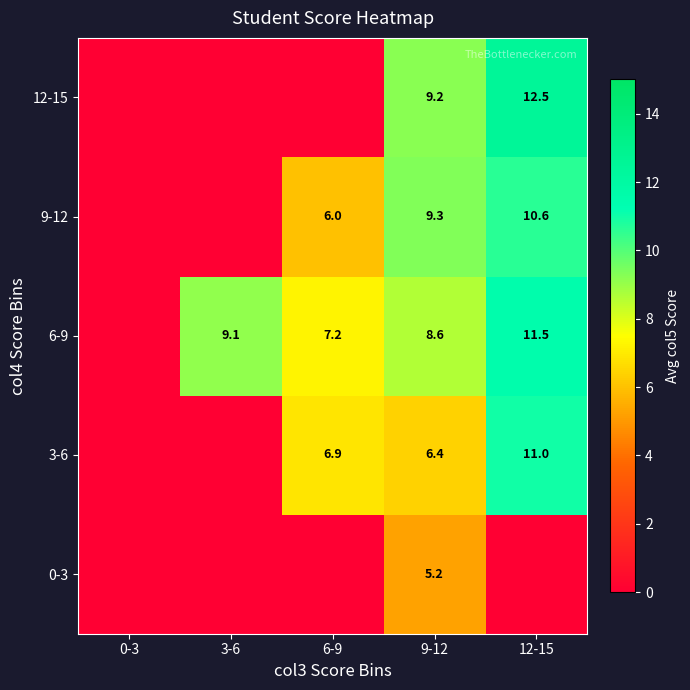

True or false: 12-15 has a value of 2.4 at 9-12.

False